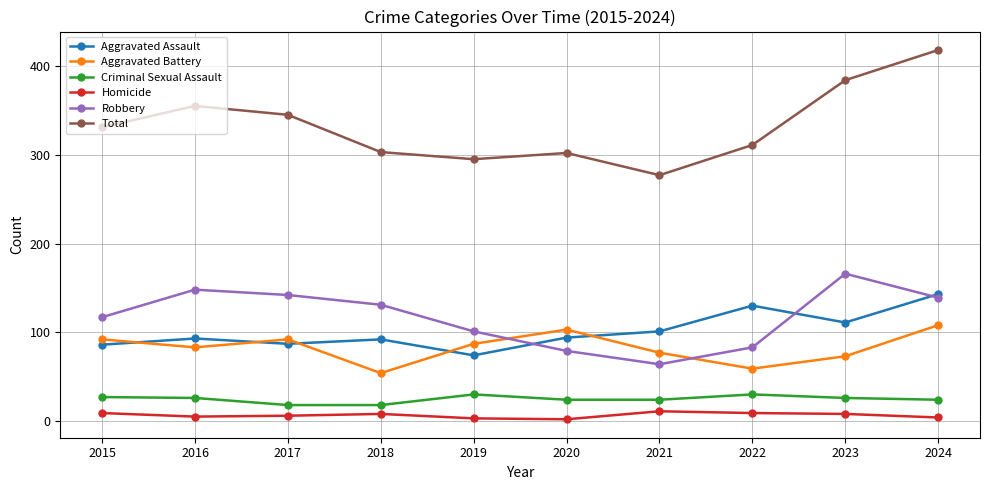

What is the sum of the Total values at 2015 and 2016?

686